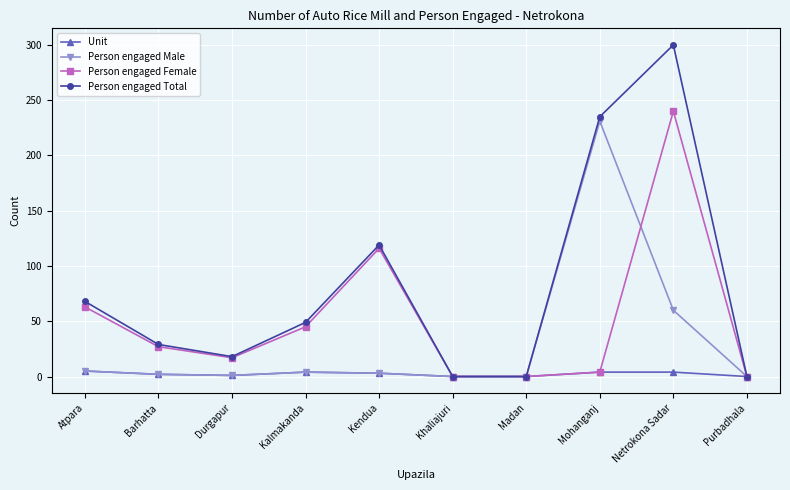

What is the difference between the Unit values at Purbadhala and Kendua?

3